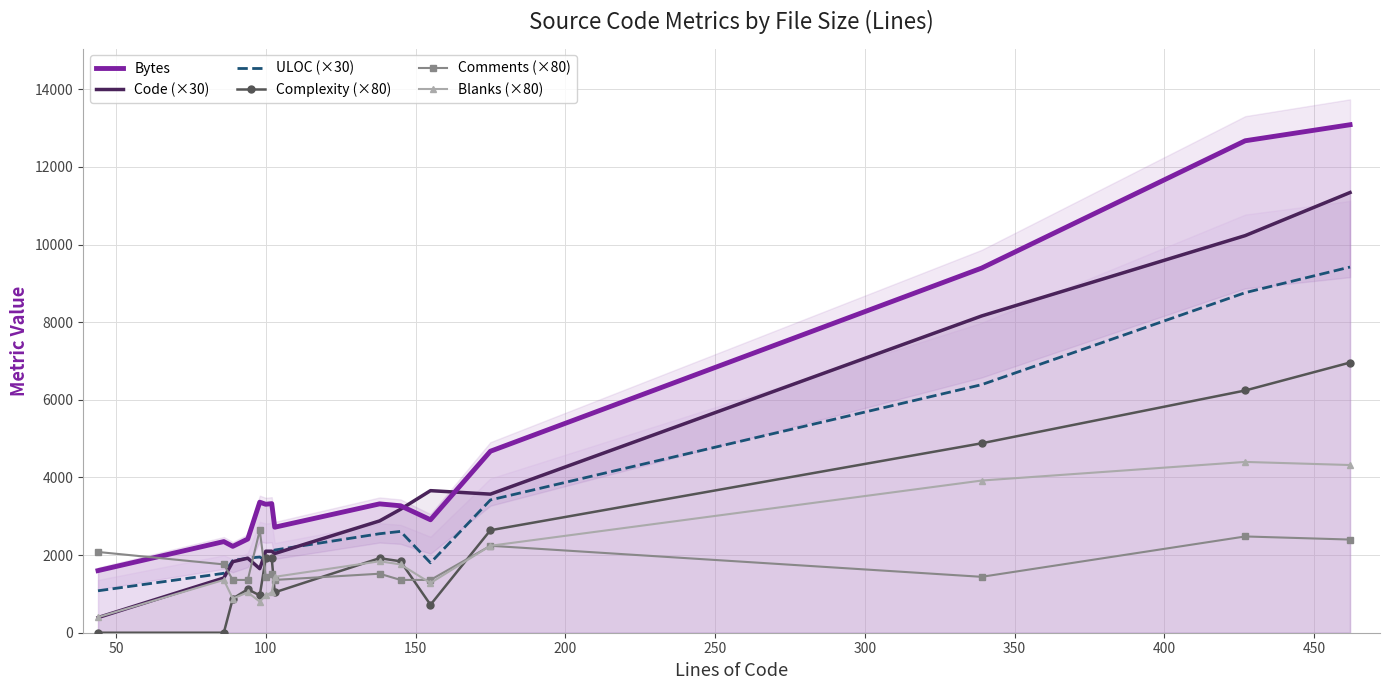

True or false: Bytes and Blanks (×80) intersect in this chart.

False